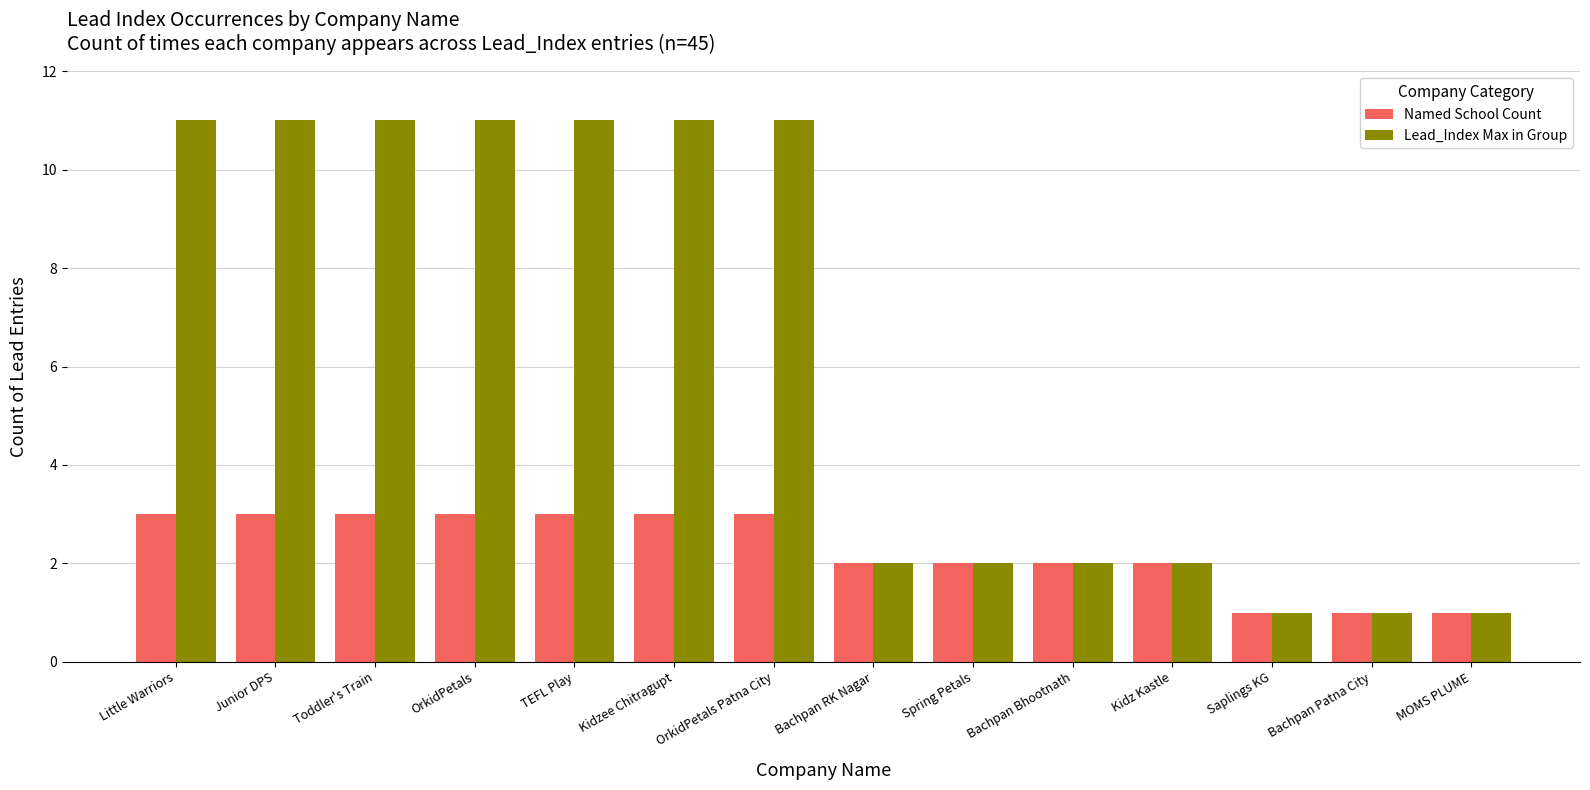

What is the maximum value for Lead_Index Max in Group?

11